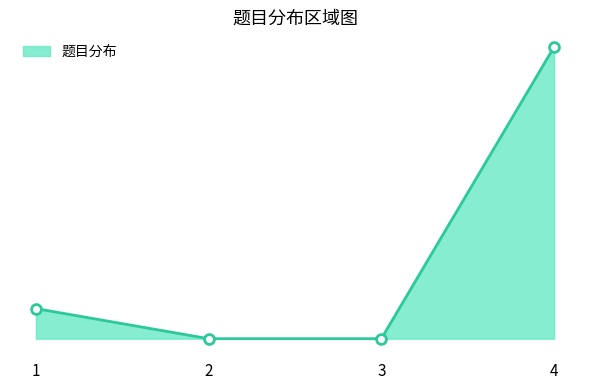

What is the change in value from 2 to 4?

+126